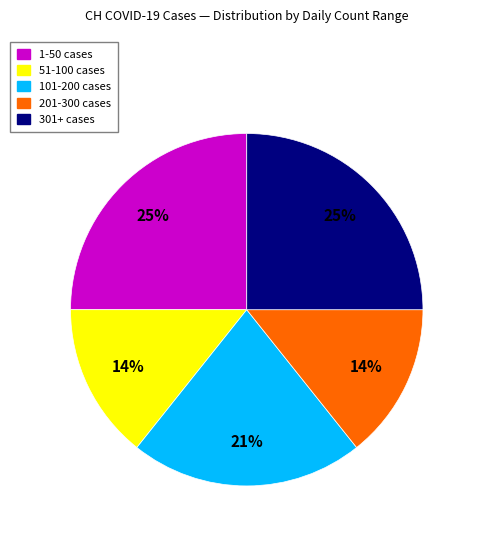

To the nearest percent, what is the difference between the largest and smallest slice percentages?

11%